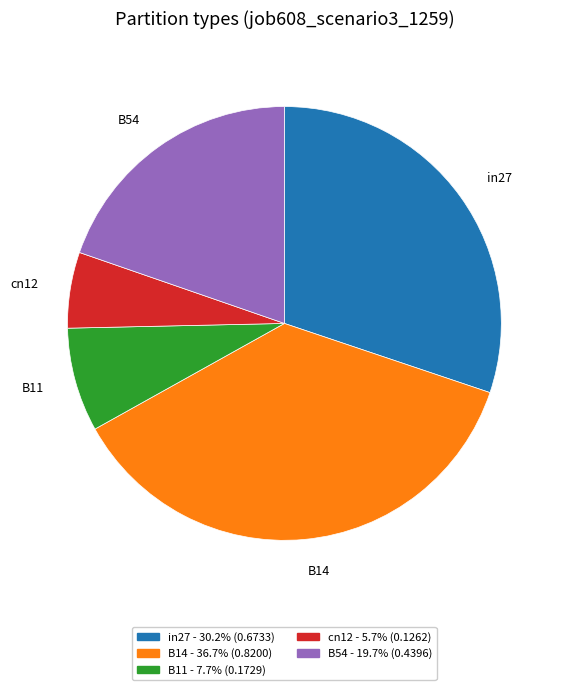

Combined, do cn12 and in27 account for over 50%?

No